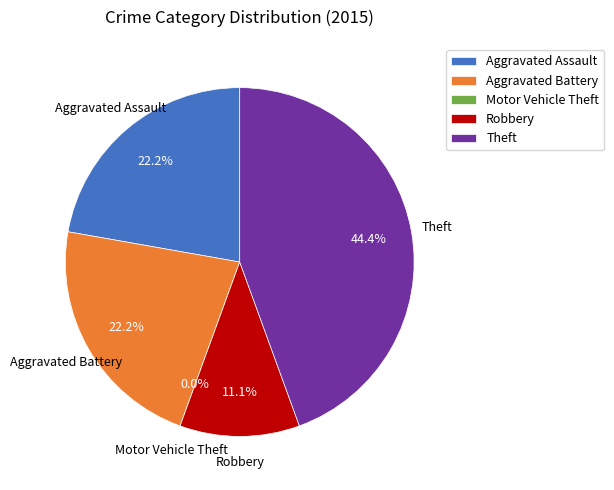

What percentage do Robbery and Aggravated Assault together represent?

33.3%